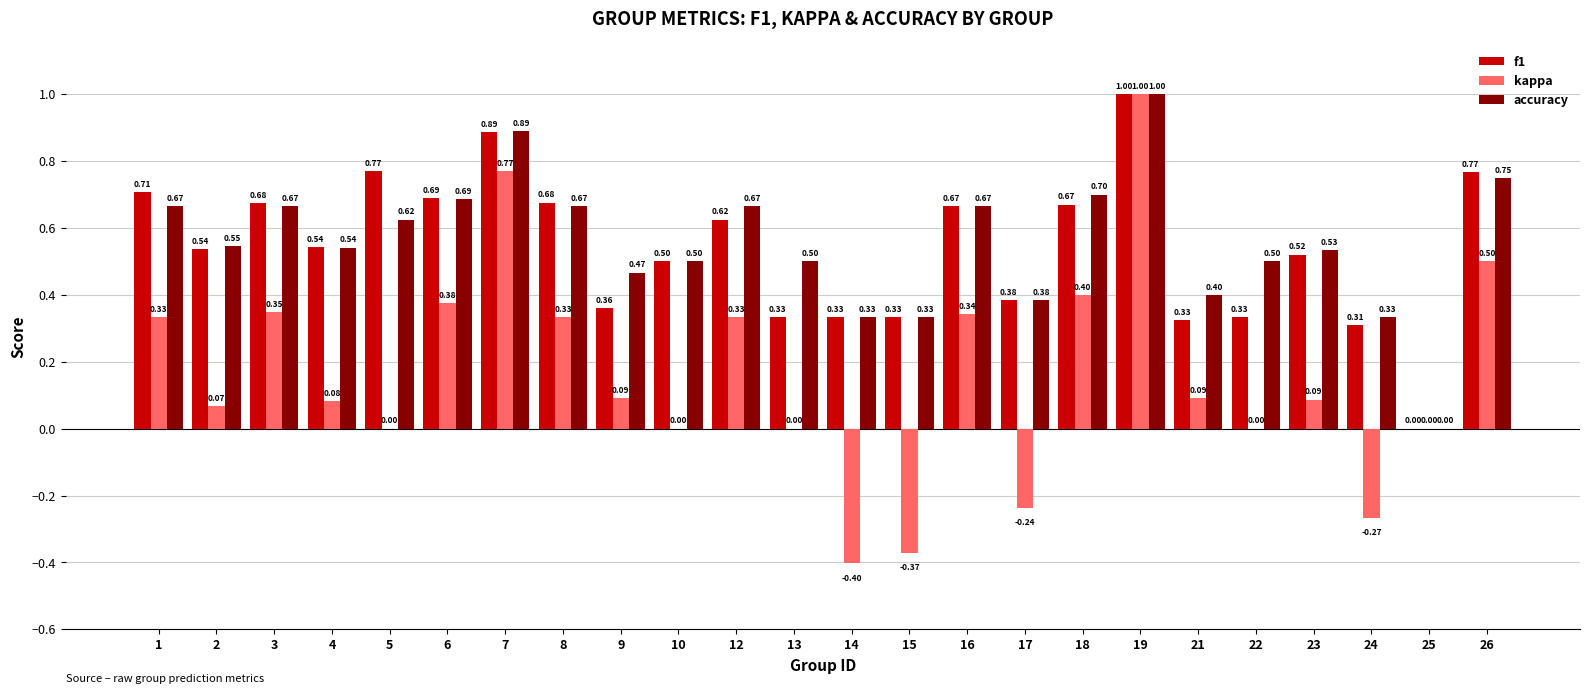

What is the sum of the kappa values at 2 and 16?

0.4